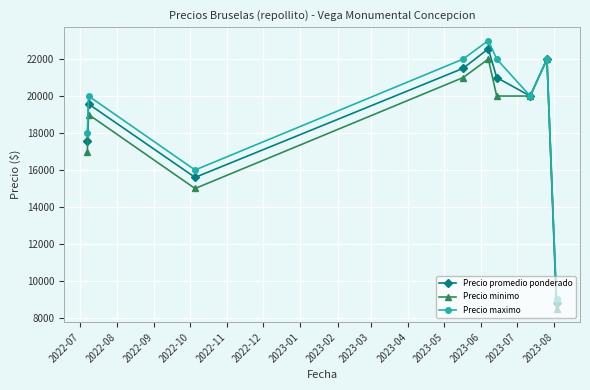

At how many categories does at least one series exceed 10617?

8